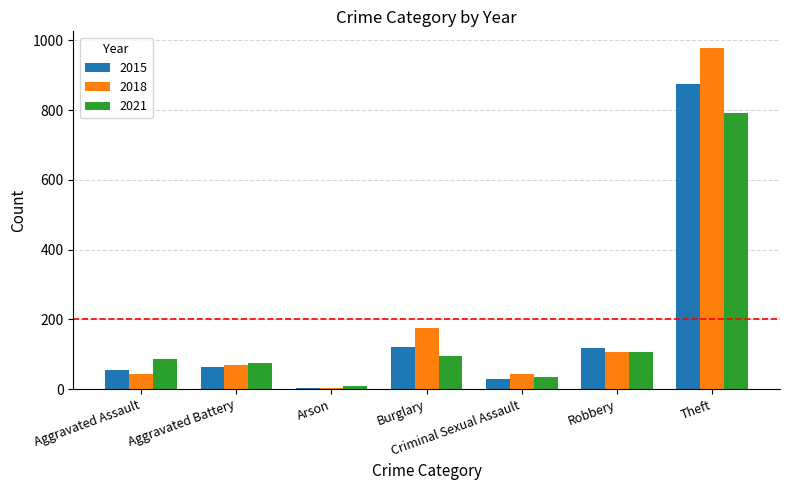

Is it true that 2015 equals 117 at Robbery?

True